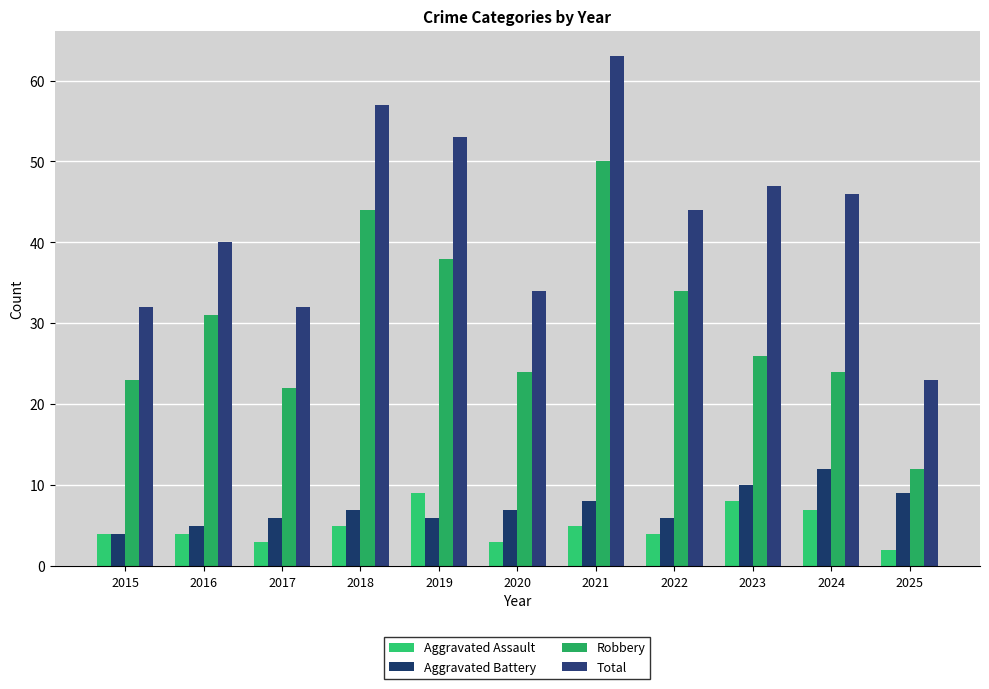

At 2022, list the series in order from smallest to largest.

Aggravated Assault, Aggravated Battery, Robbery, Total